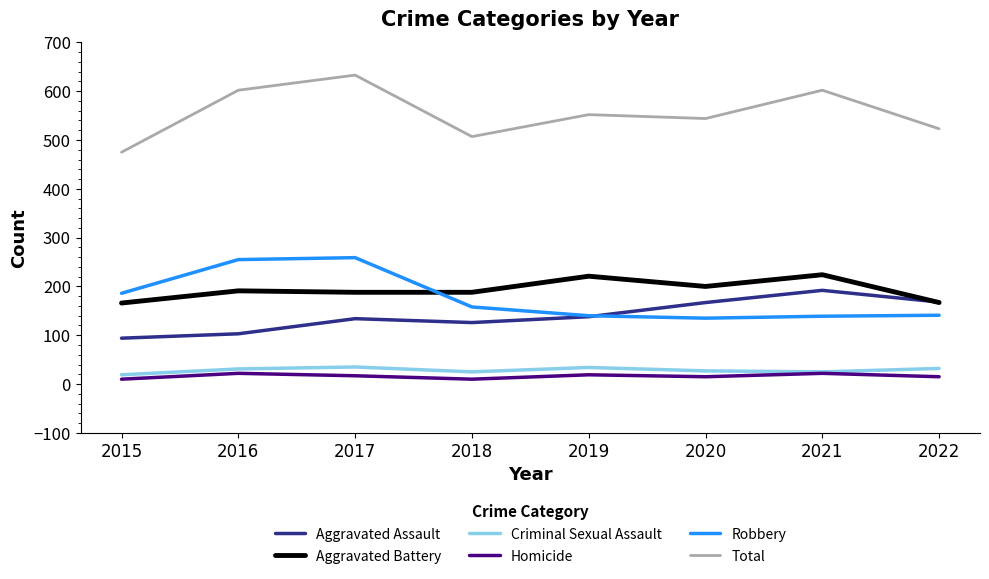

What is the approximate value of Aggravated Assault at 2019?

138